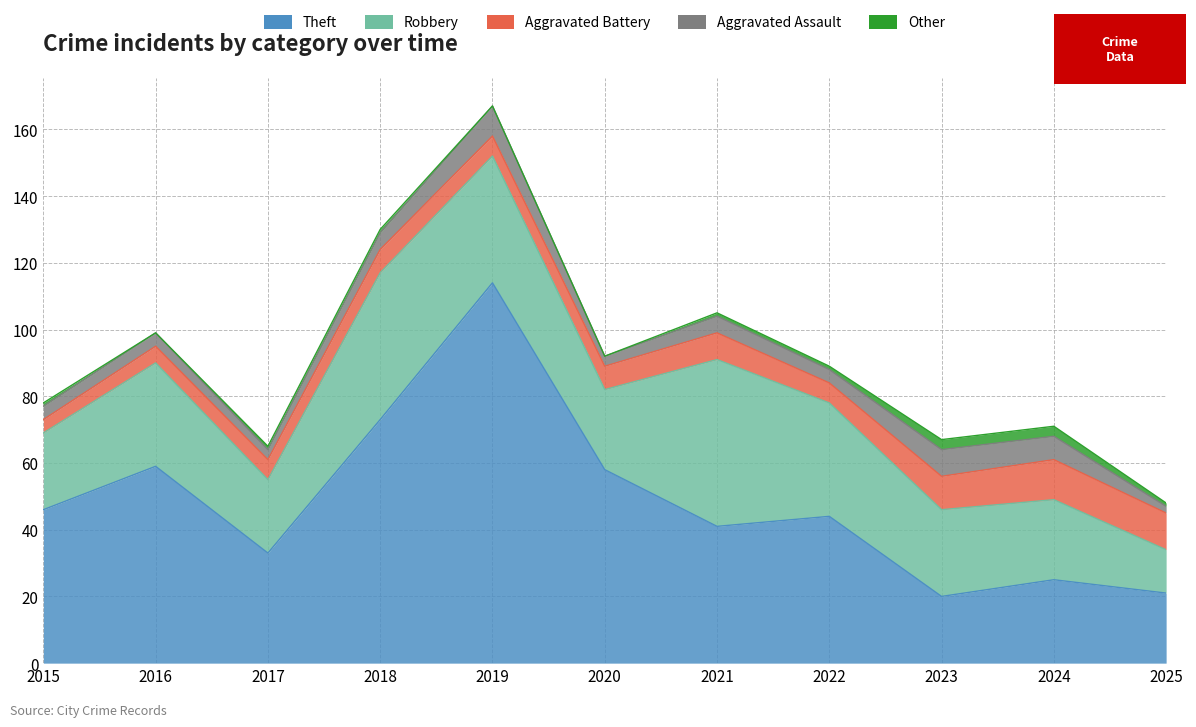

What is the sum of all Theft values?

534